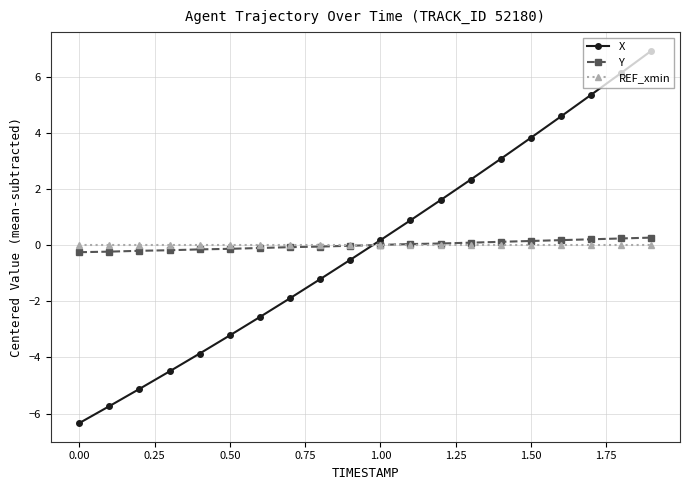

Does the chart have visible grid lines?

Yes